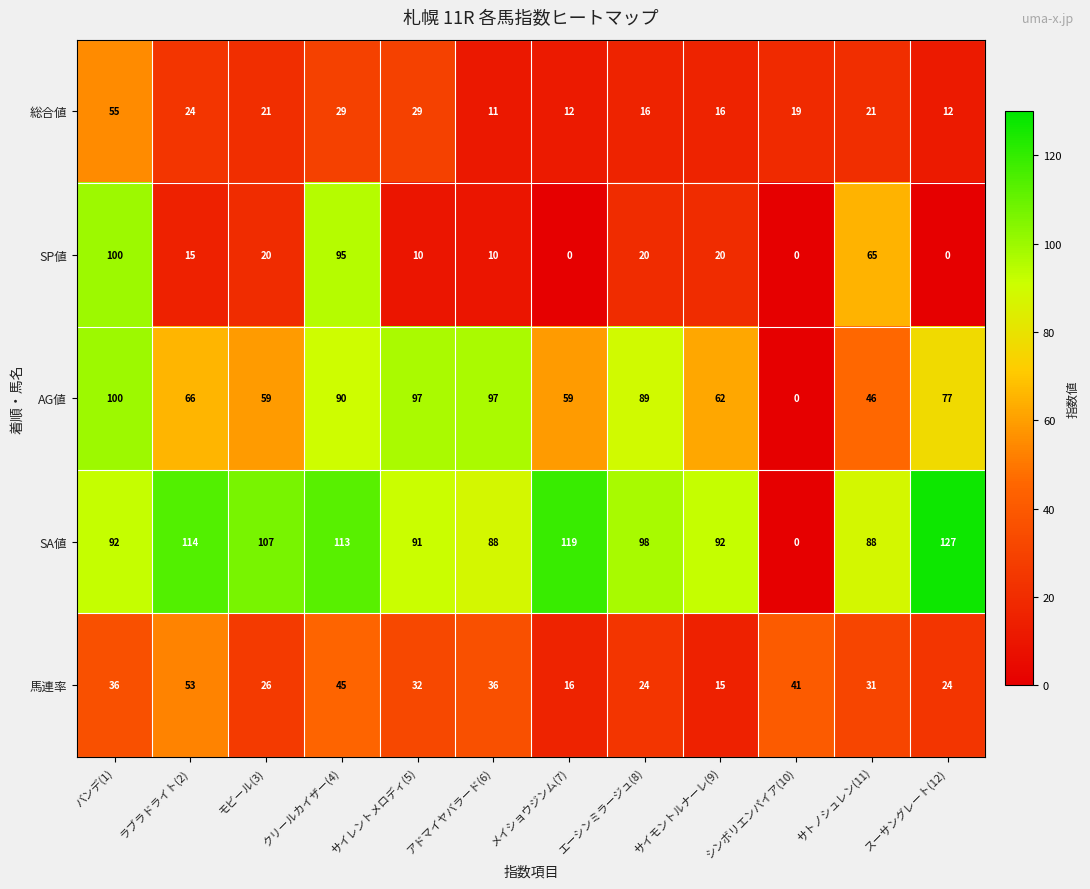

The 総合値 series shows 24 at サイモントルナーレ(9). True or false?

False